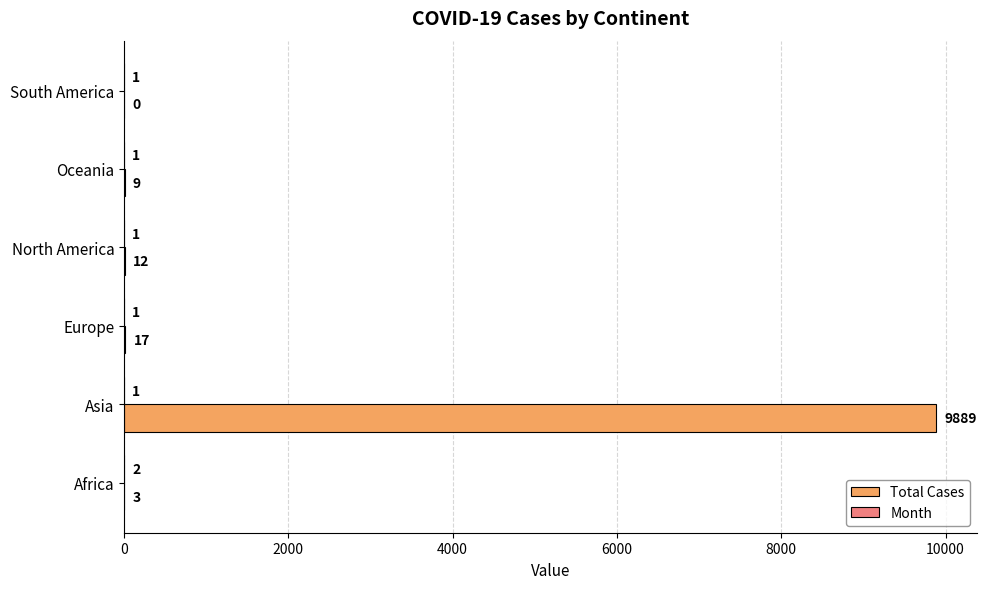

Is it true that Total Cases equals 9889 at Asia?

True